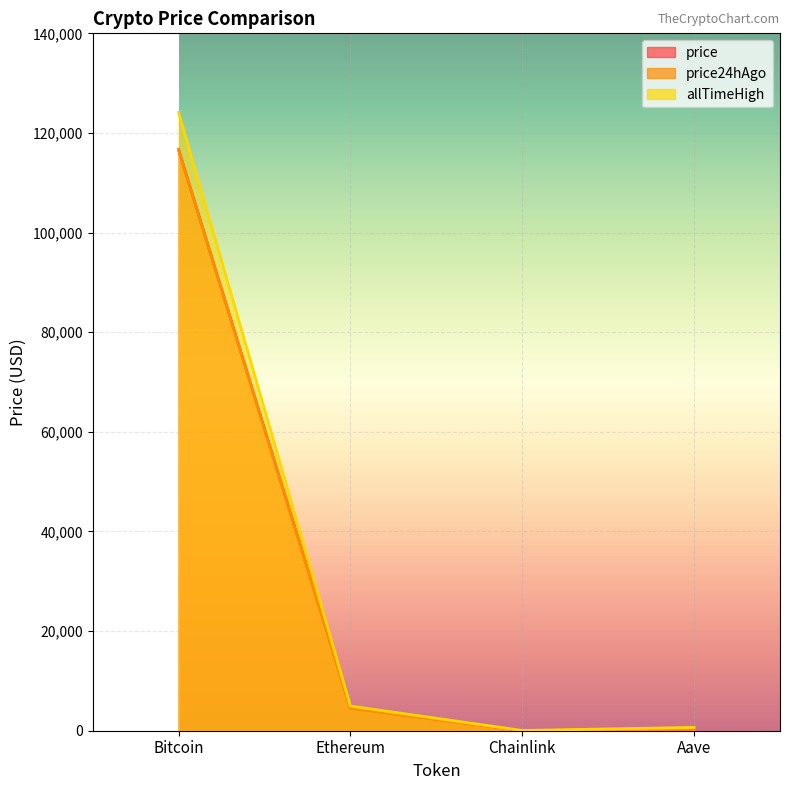

What is the difference between the second highest and second lowest values in the price series?

4313.1